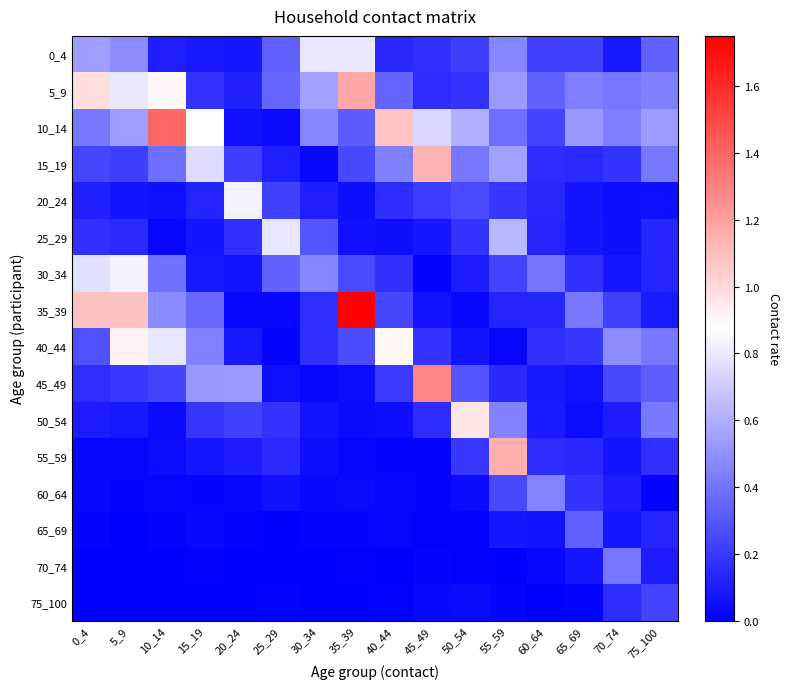

At 60_64, list the series in order from largest to smallest.

60_64, 30_34, 5_9, 10_14, 0_4, 40_44, 55_59, 15_19, 20_24, 35_39, 25_29, 50_54, 45_49, 65_69, 70_74, 75_100